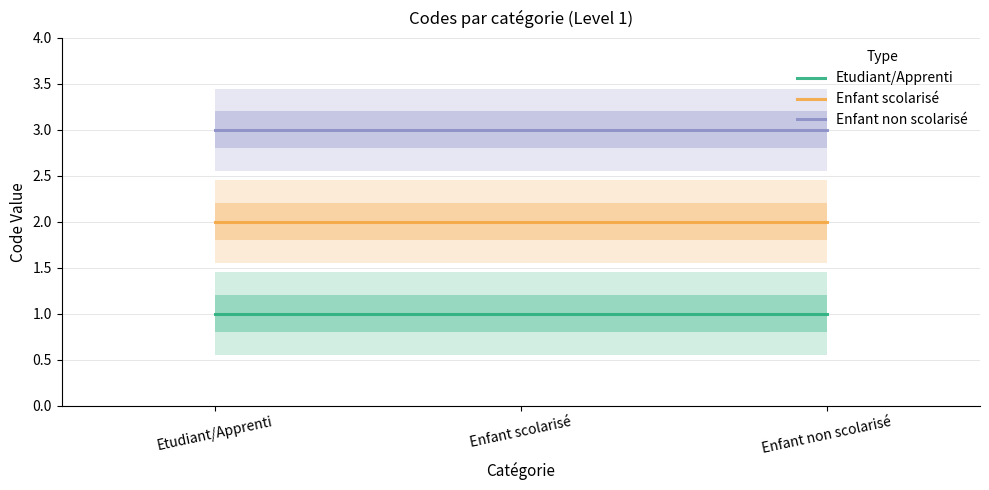

Which series has the widest spread of values?

Etudiant/Apprenti